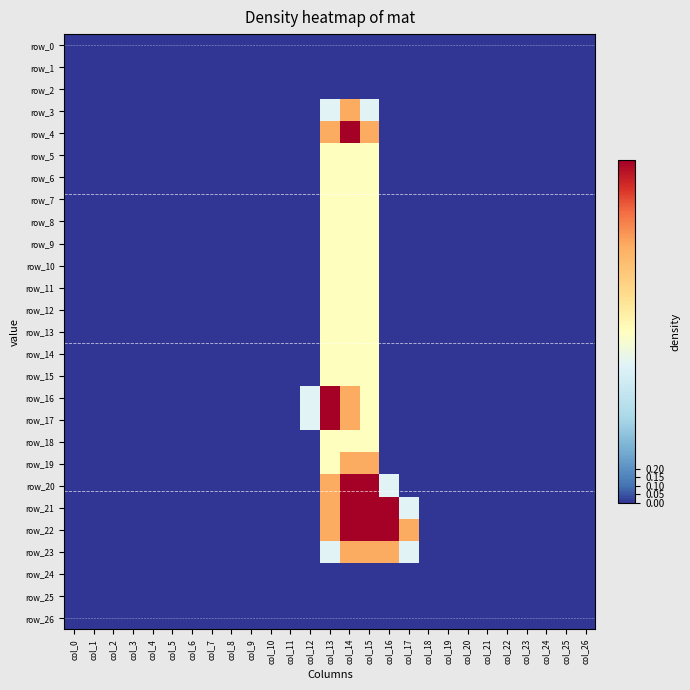

List the labels in order of row_4 value, smallest first.

col_0, col_1, col_2, col_3, col_4, col_5, col_6, col_7, col_8, col_9, col_10, col_11, col_12, col_16, col_17, col_18, col_19, col_20, col_21, col_22, col_23, col_24, col_25, col_26, col_13, col_15, col_14